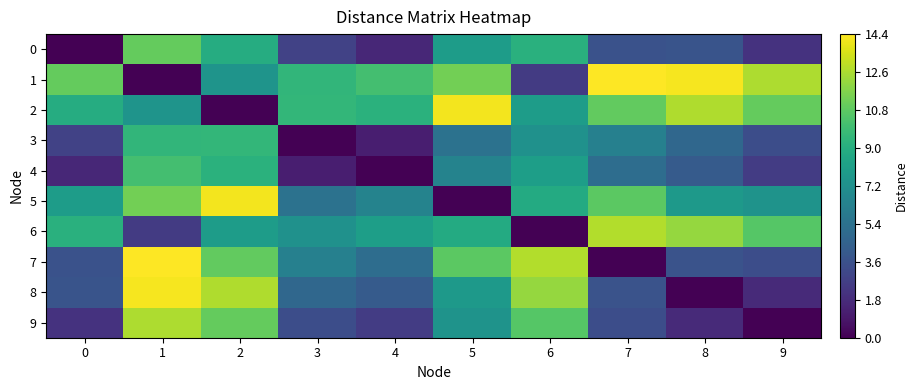

Reading left to right, transcribe all the data shown in this chart.

0: 0=0.0	1=11.0	2=8.9	3=2.8	4=1.6	5=8.0	6=9.2	7=3.6	8=3.8	9=2.1
1: 0=11.0	1=0.0	2=7.4	3=9.5	4=10.1	5=11.3	6=2.5	7=14.4	8=14.2	9=12.6
2: 0=8.9	1=7.4	2=0.0	3=9.5	4=9.2	5=14.1	6=7.9	7=10.9	8=12.7	9=11.0
3: 0=2.8	1=9.5	2=9.5	3=0.0	4=1.2	5=5.4	6=7.3	7=6.3	8=4.8	9=3.4
4: 0=1.6	1=10.1	2=9.2	3=1.2	4=0.0	5=6.5	6=8.1	7=5.1	8=4.1	9=2.5
5: 0=8.0	1=11.3	2=14.1	3=5.4	4=6.5	5=0.0	6=8.8	7=10.8	8=7.8	9=7.4
6: 0=9.2	1=2.5	2=7.9	3=7.3	4=8.1	5=8.8	6=0.0	7=12.7	8=12.1	9=10.6
7: 0=3.6	1=14.4	2=10.9	3=6.3	4=5.1	5=10.8	6=12.7	7=0.0	8=3.7	9=3.4
8: 0=3.8	1=14.2	2=12.7	3=4.8	4=4.1	5=7.8	6=12.1	7=3.7	8=0.0	9=1.7
9: 0=2.1	1=12.6	2=11.0	3=3.4	4=2.5	5=7.4	6=10.6	7=3.4	8=1.7	9=0.0